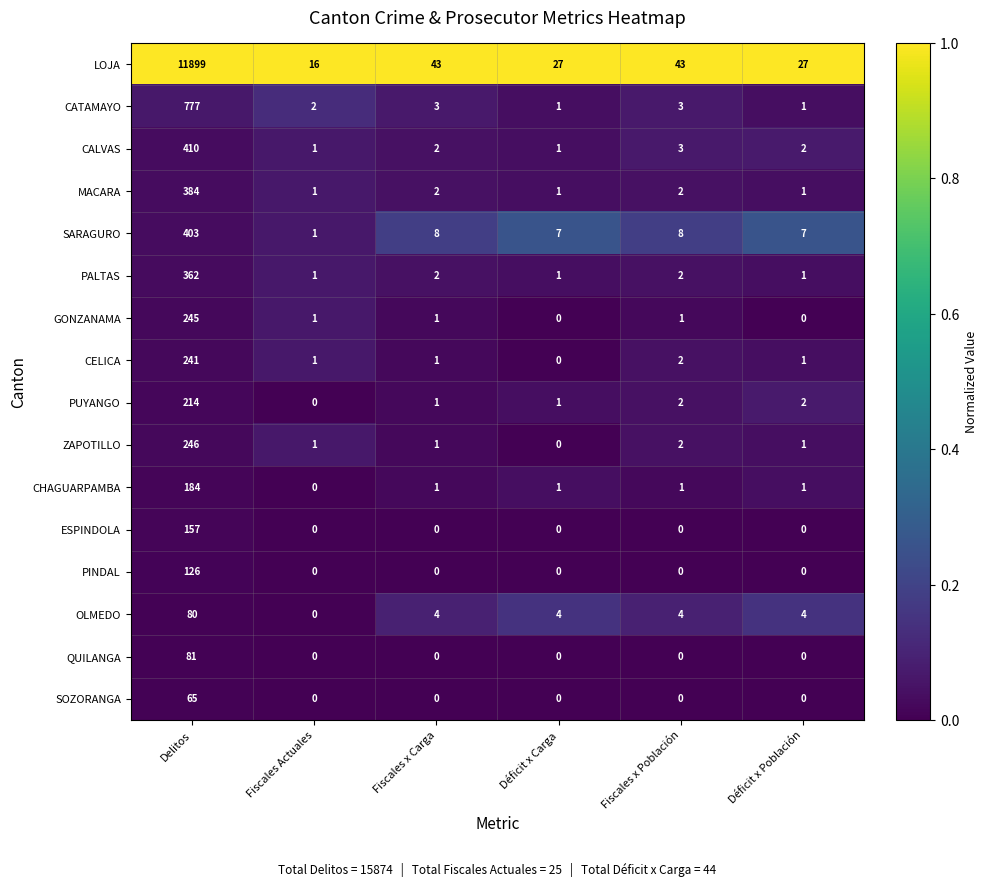

List the series in order of their peak value, lowest first.

SOZORANGA, OLMEDO, QUILANGA, PINDAL, ESPINDOLA, CHAGUARPAMBA, PUYANGO, CELICA, GONZANAMA, ZAPOTILLO, PALTAS, MACARA, SARAGURO, CALVAS, CATAMAYO, LOJA